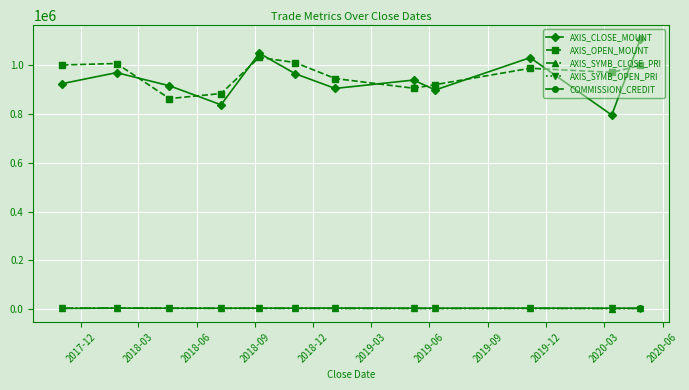

What are all the series names shown in the legend?

AXIS_CLOSE_MOUNT, AXIS_OPEN_MOUNT, AXIS_SYMB_CLOSE_PRI, AXIS_SYMB_OPEN_PRI, COMMISSION_CREDIT